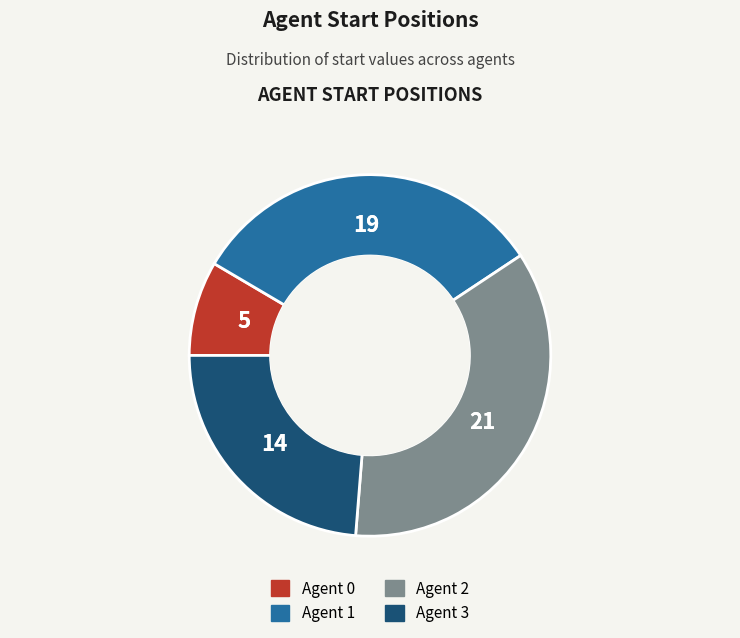

Which slice is the largest?

Agent 2